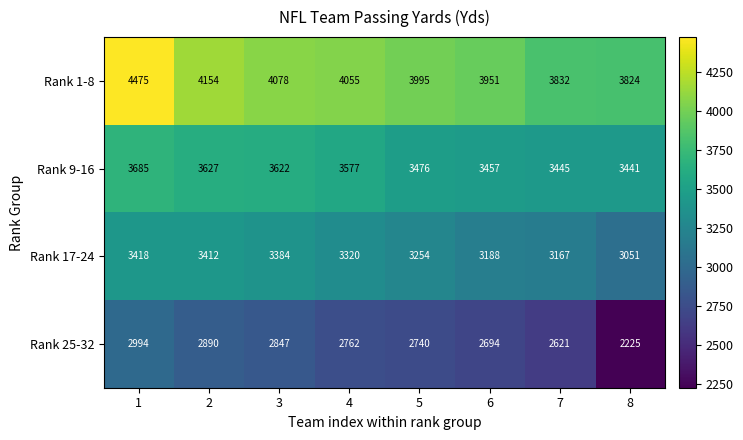

What is the spread (max minus min) of values at 6?

1257